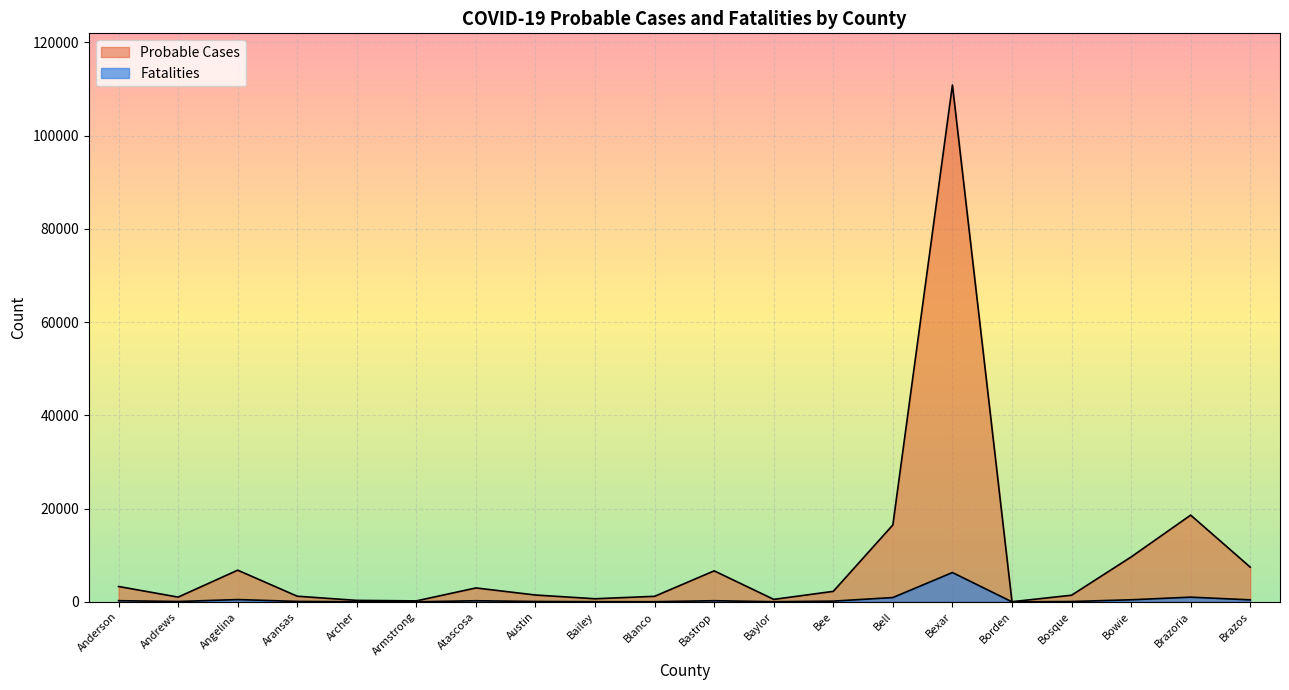

Which category has the highest value in the Fatalities series?

Bexar